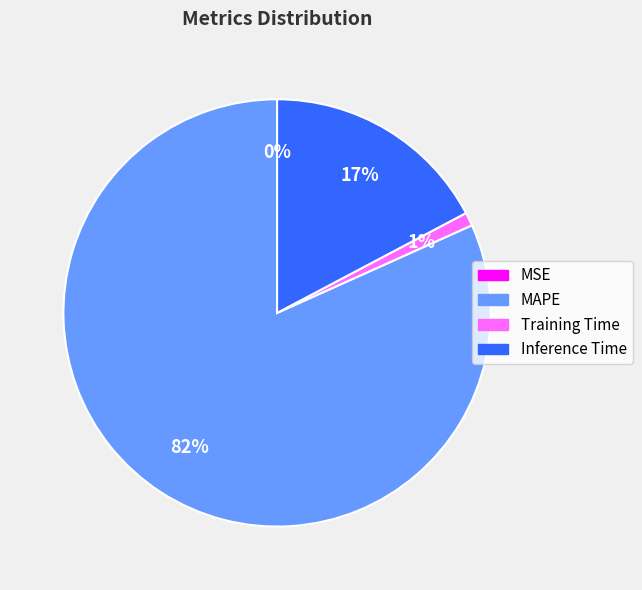

To the nearest percent, what is the difference between the largest and smallest slice percentages?

82%